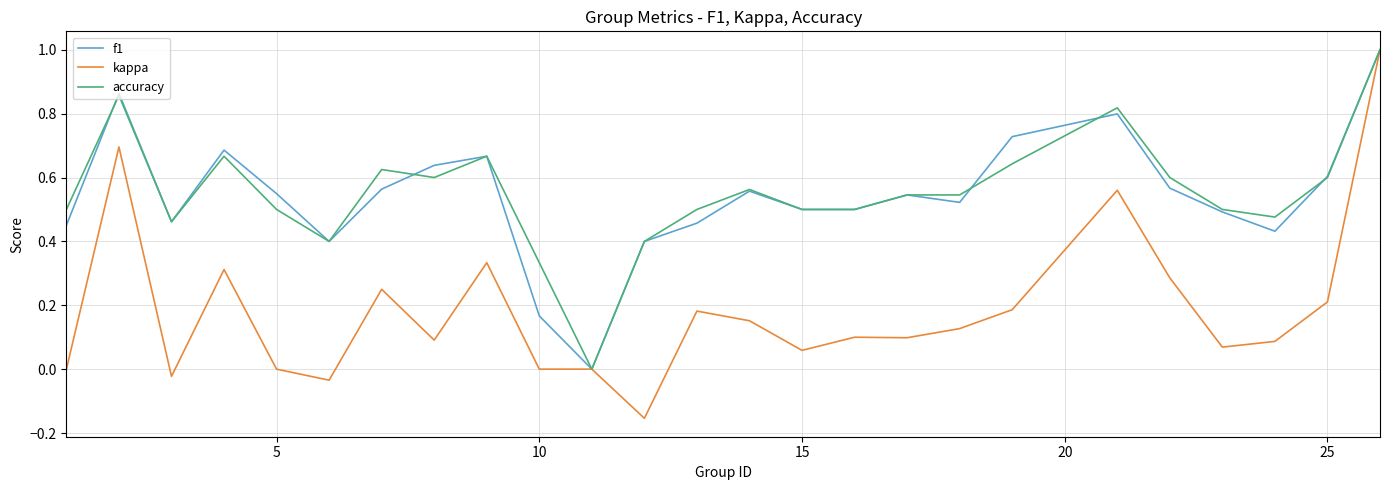

What is the maximum value shown in the chart?

1.0